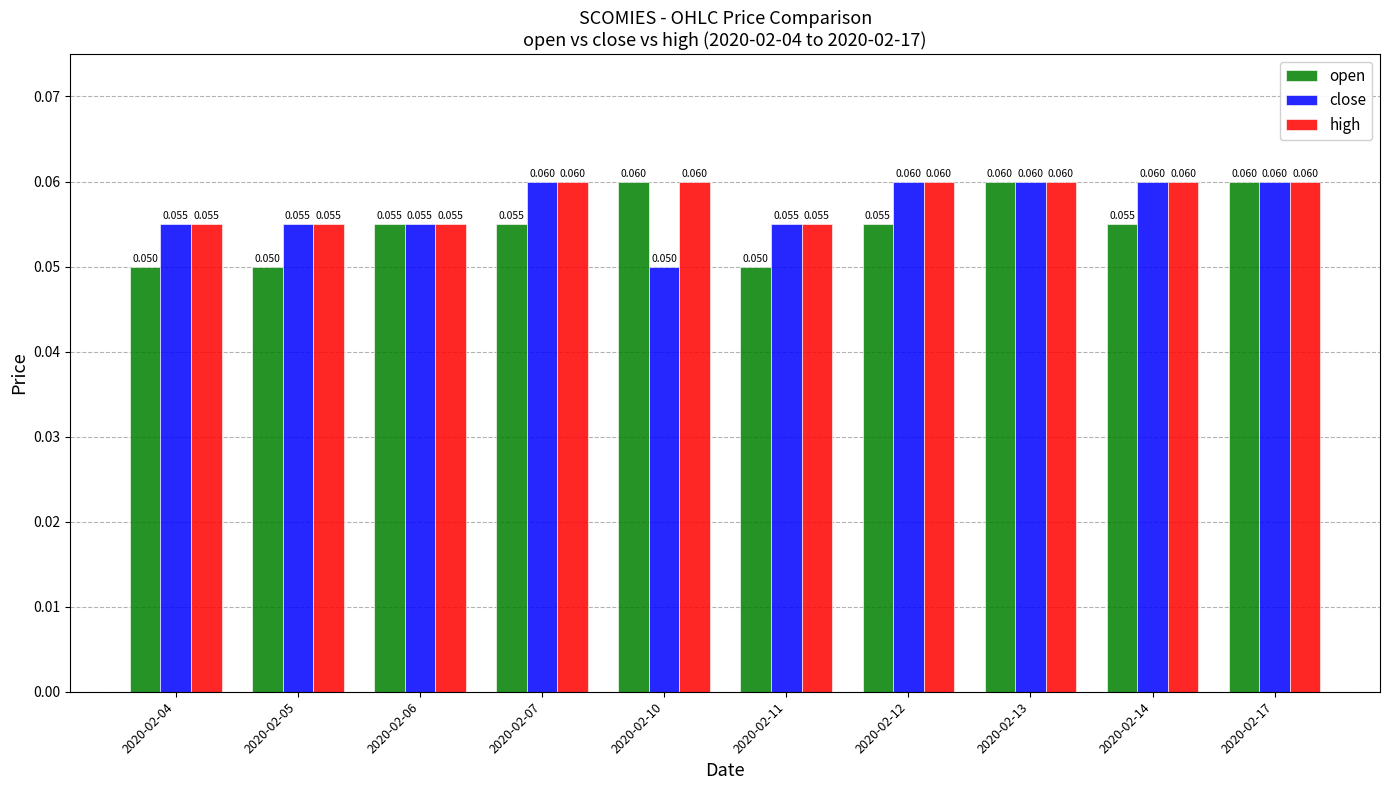

What is the sum of all high values?

0.6